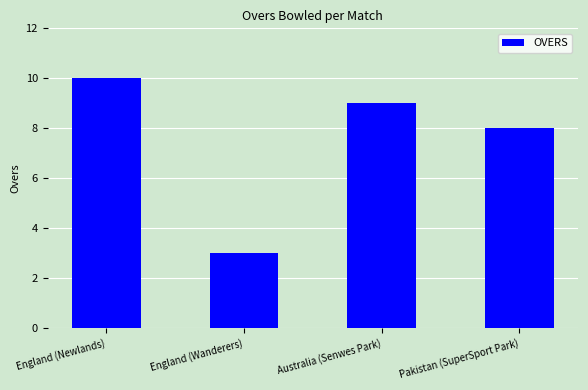

Count the number of data series in this chart.

1